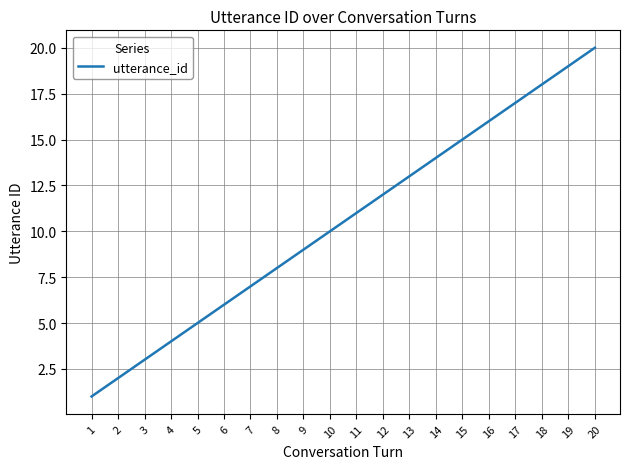

Reading right to left, extract all data points from this chart.

20	19	18	17	16	15	14	13	12	11	10	9	8	7	6	5	4	3	2	1